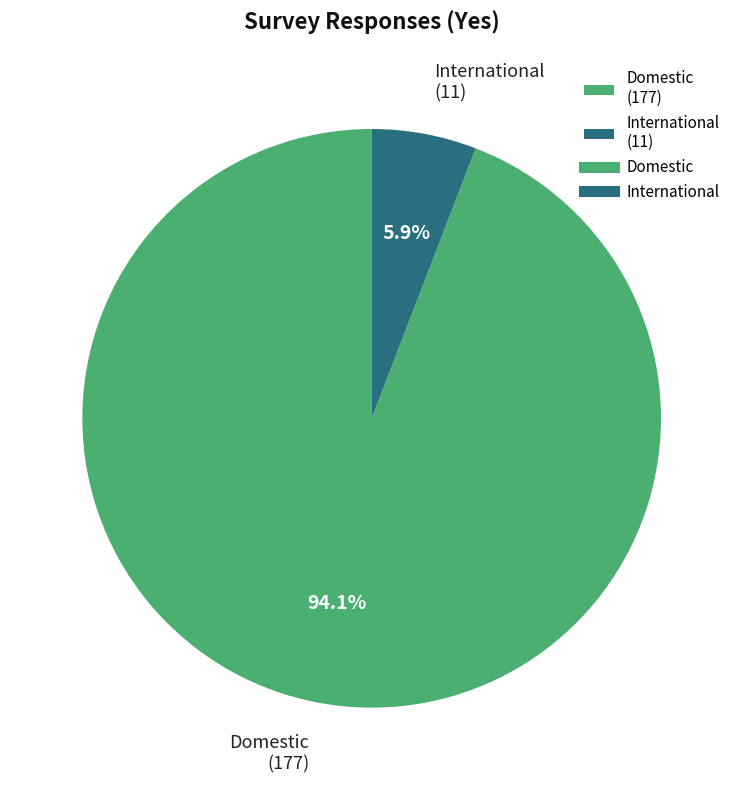

What is the majority slice?

Domestic